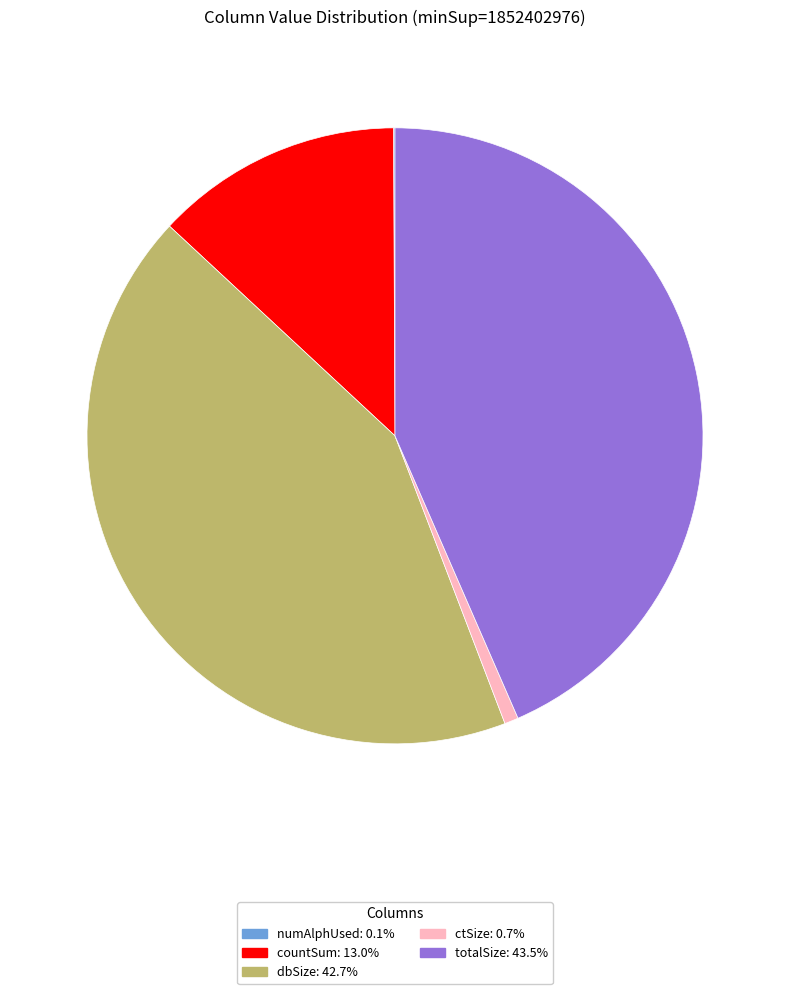

Does any single category account for the majority?

No